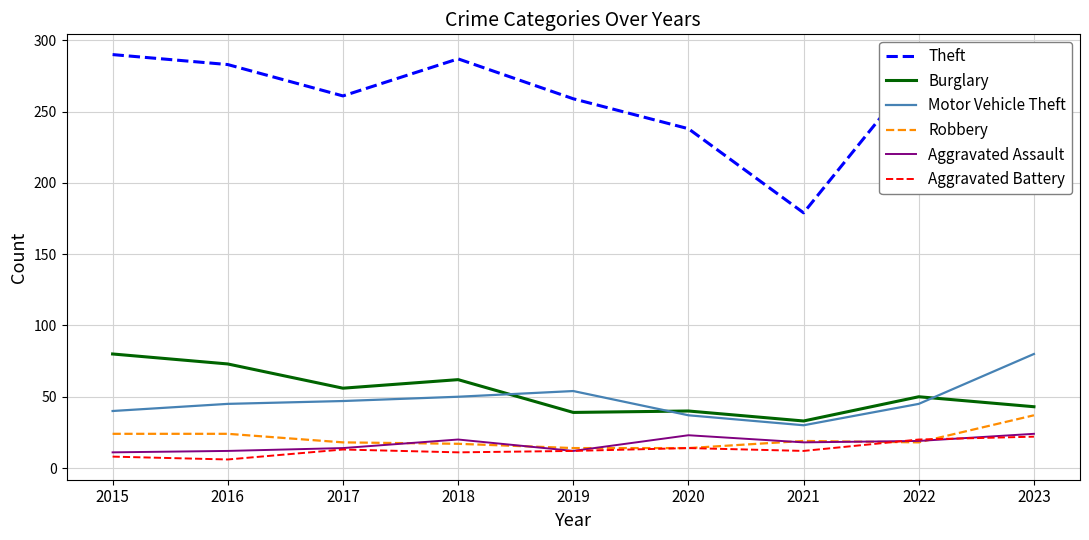

What is the maximum value shown in the chart?

290